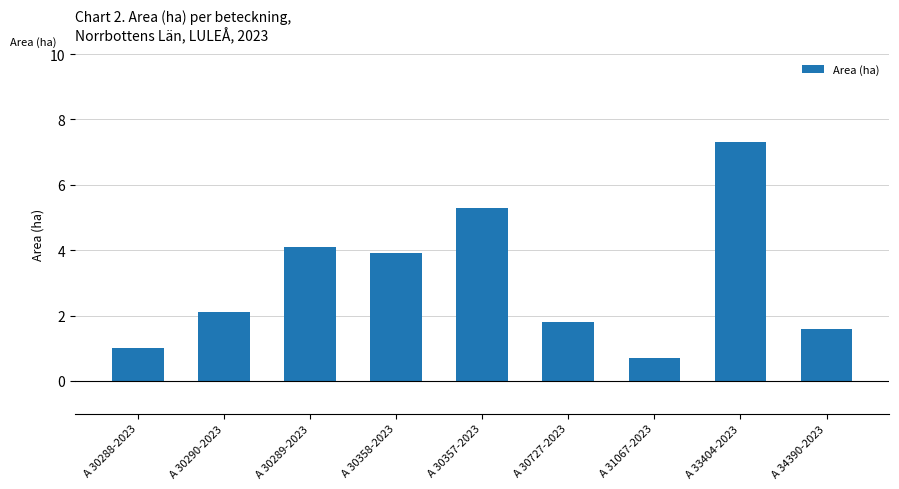

Are the bars horizontal?

No